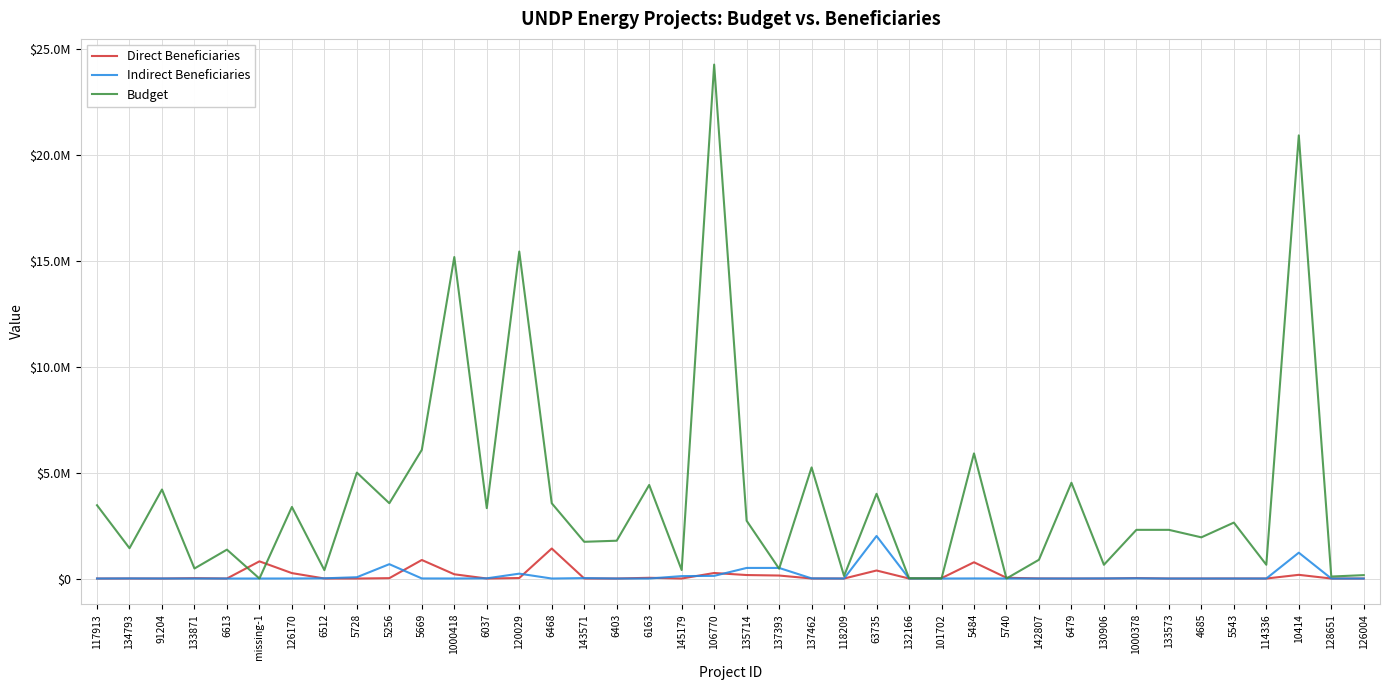

Where do Indirect Beneficiaries and Budget first cross each other?

135714 and 137393